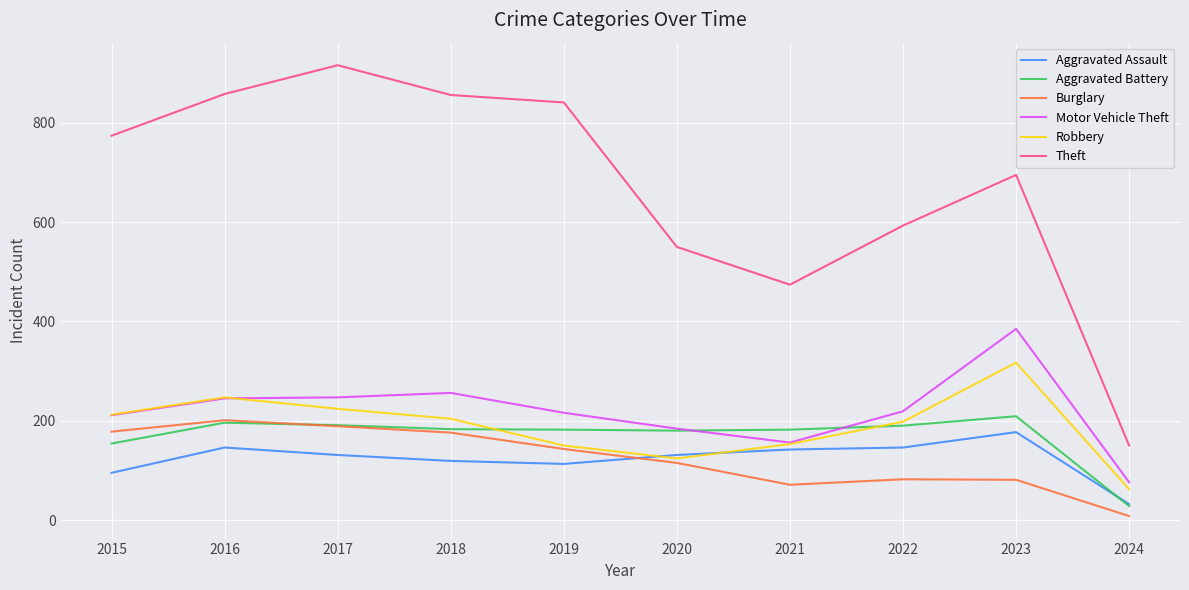

What is the average value of the Robbery series?

189